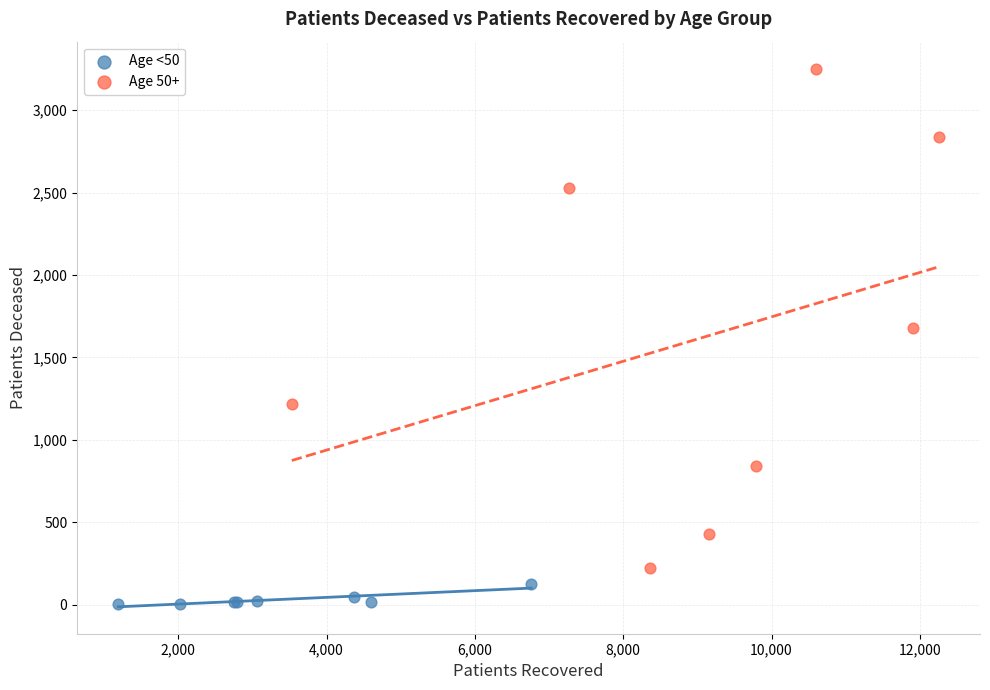

Which series has the largest Y range (max minus min)?

Age 50+